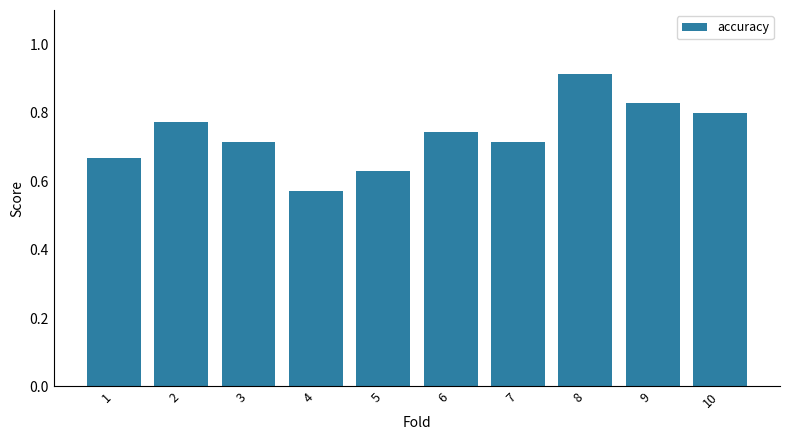

Count the values in the range 0 to 1.

10